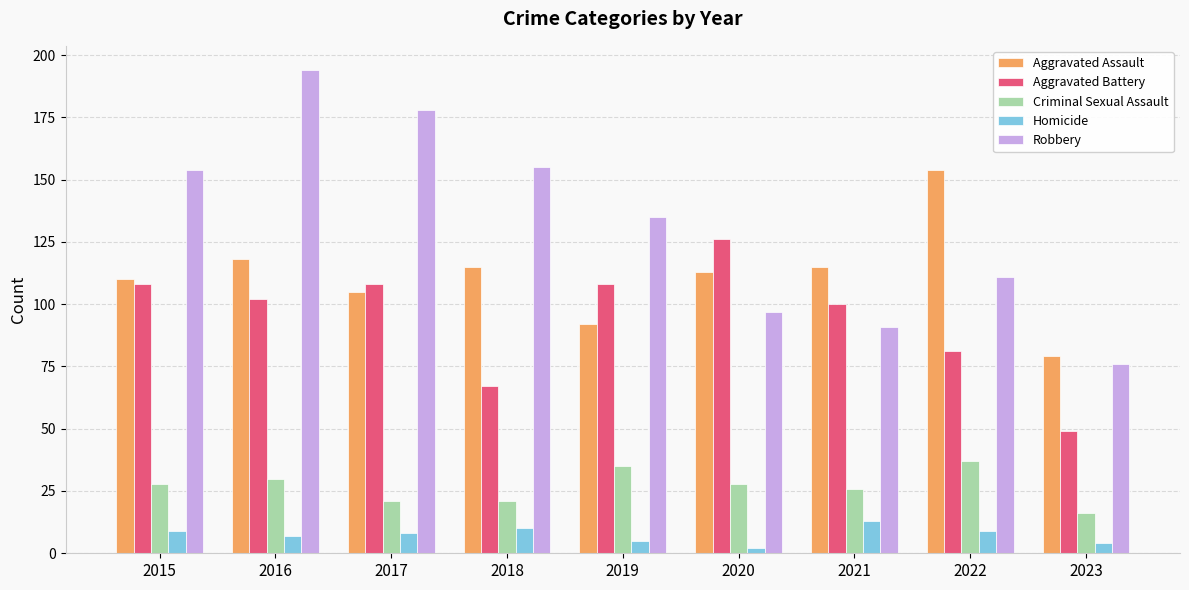

At 2021, list the series in order from smallest to largest.

Homicide, Criminal Sexual Assault, Robbery, Aggravated Battery, Aggravated Assault